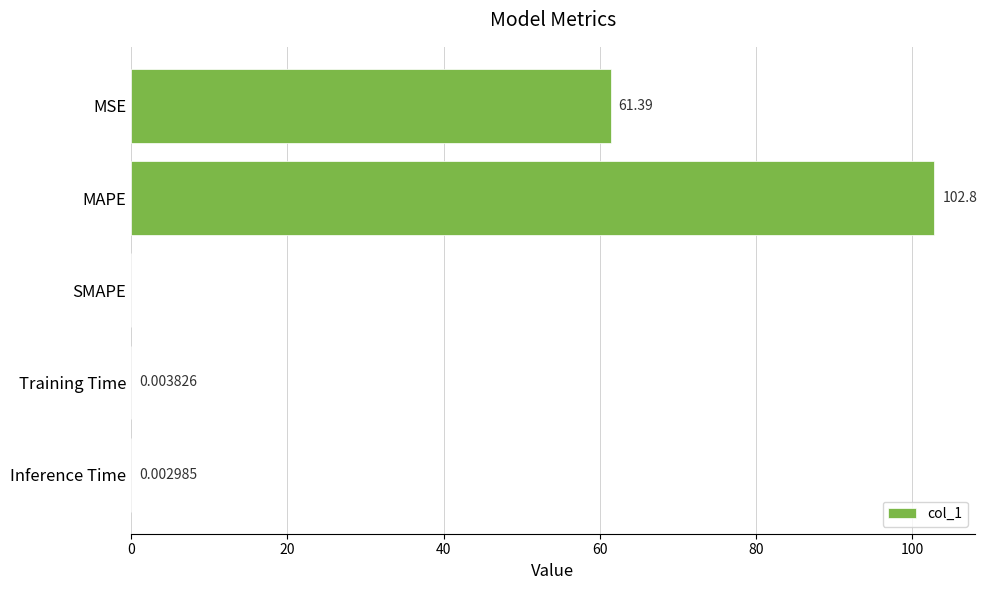

At which category does the chart reach its peak across all series?

MAPE